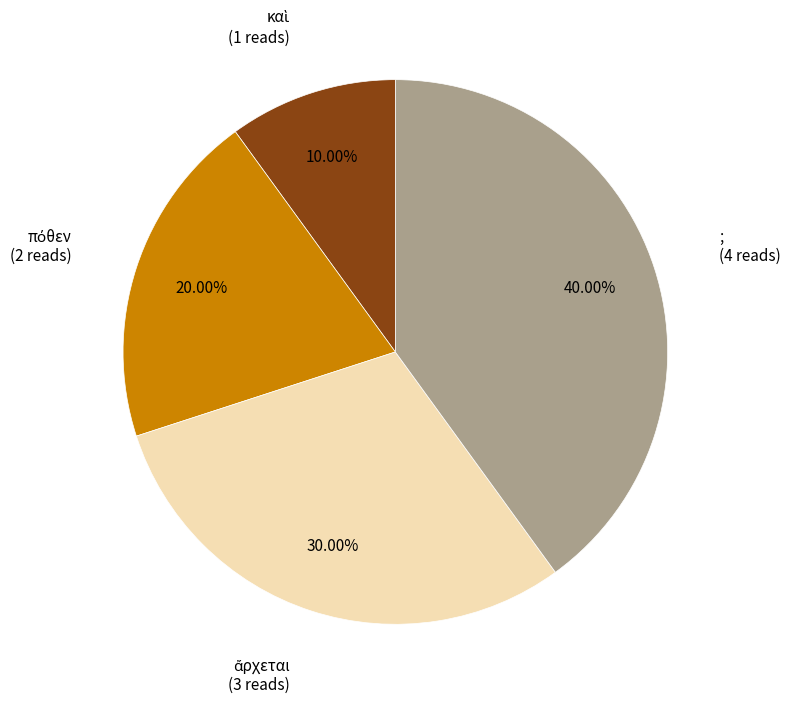

Does any single category account for the majority?

No